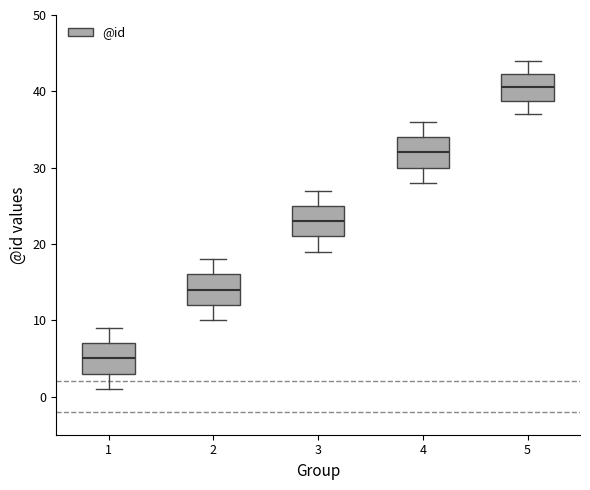

Where is the lower edge of the box at x = 4 on the y-axis? The values are not printed on the chart, so give them approximately, as read against the axis.

30